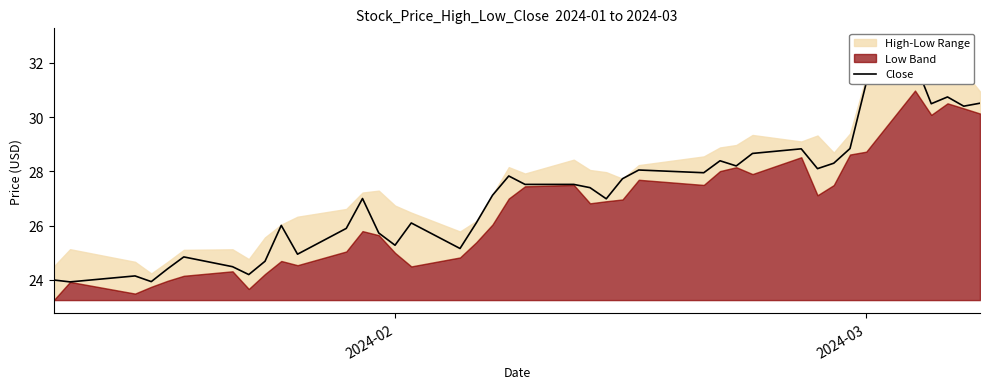

How many interior local peaks (higher than both neighbors) does the data have?

11